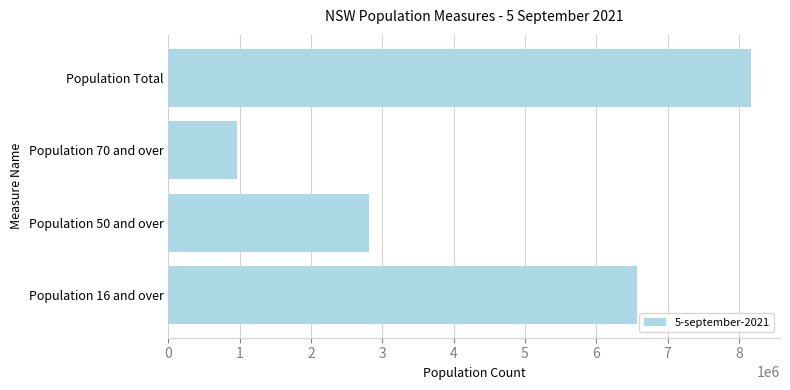

Count the values in the range 2807793 to 8167532.

3